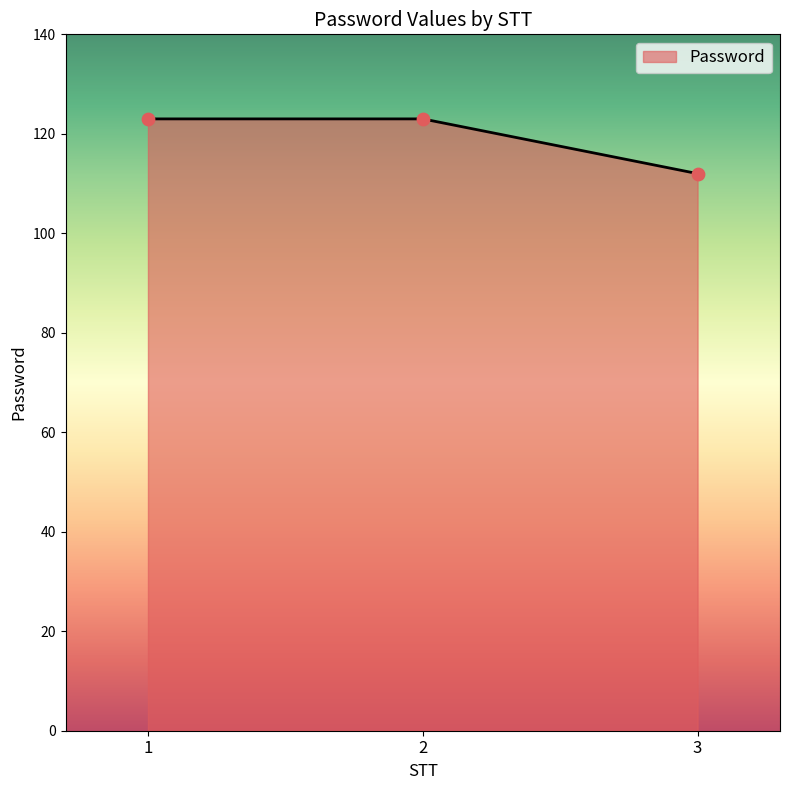

What is the change in value from 2 to 3?

-11